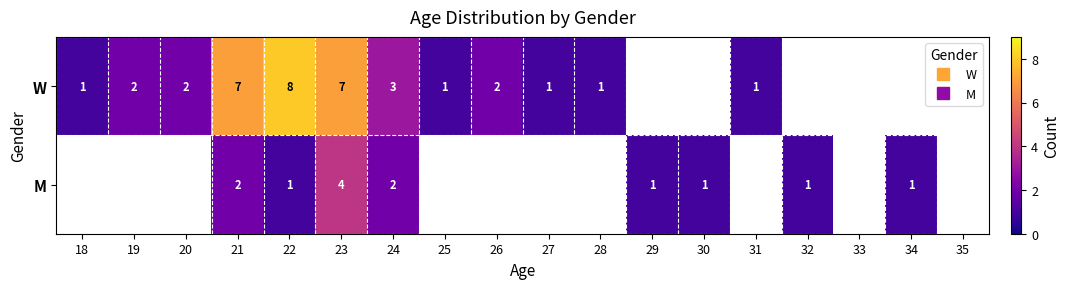

How many positive values does the M series have?

8